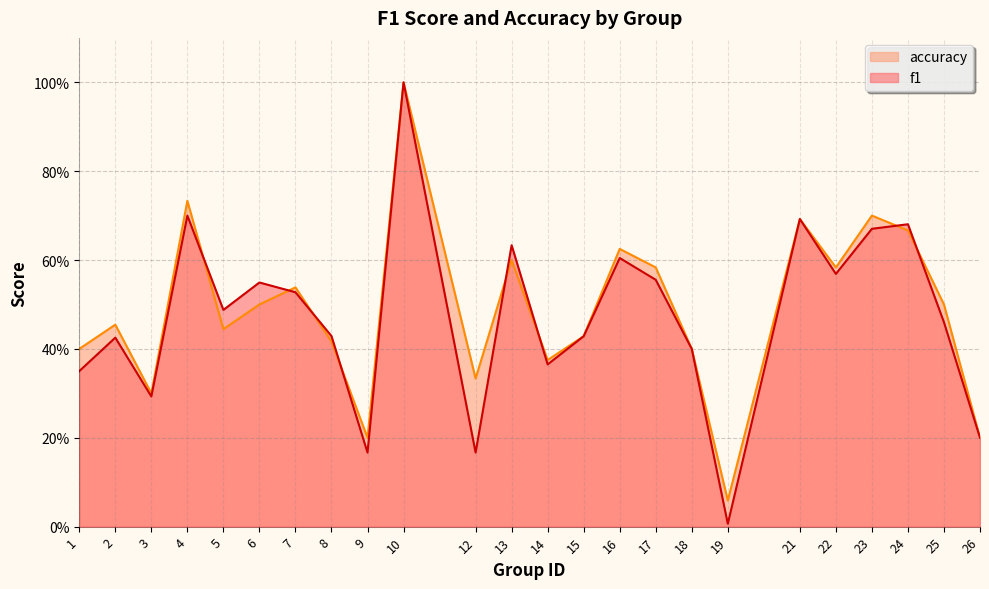

Which series has the largest range (max minus min)?

f1